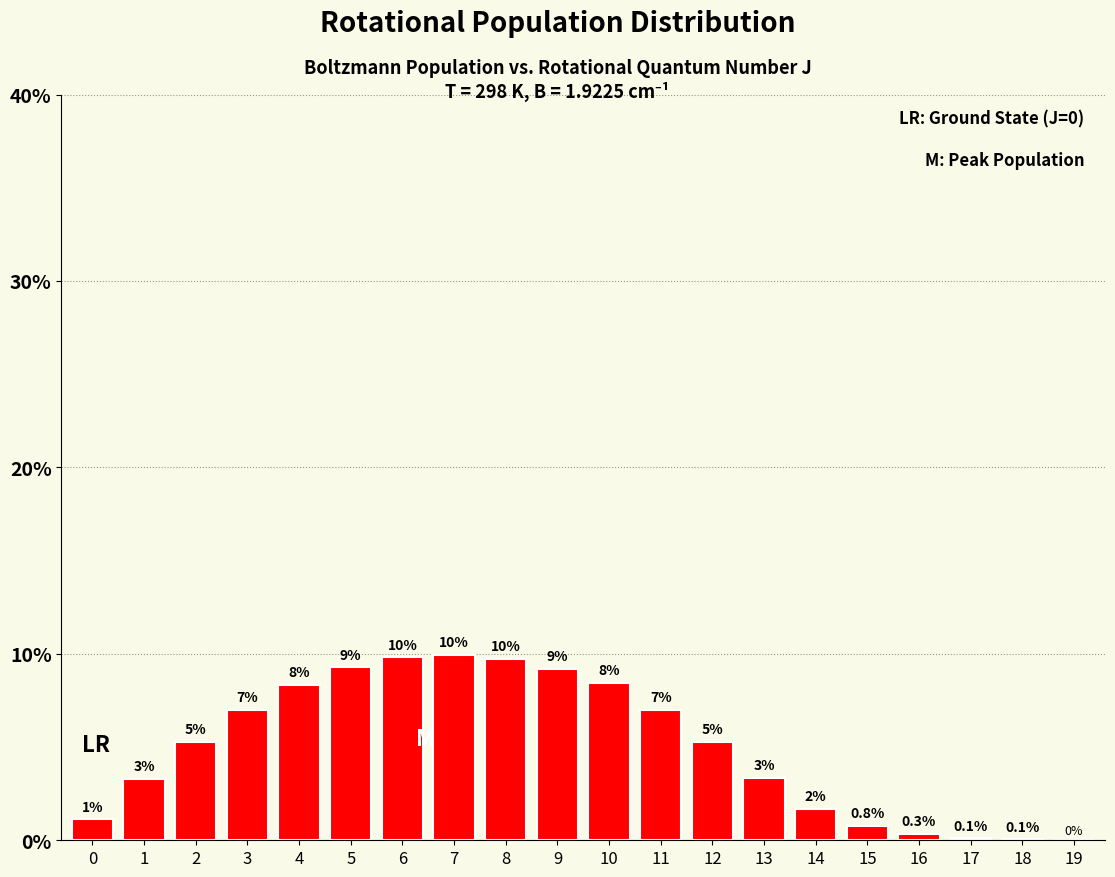

At which label is the value closest to 4?

13